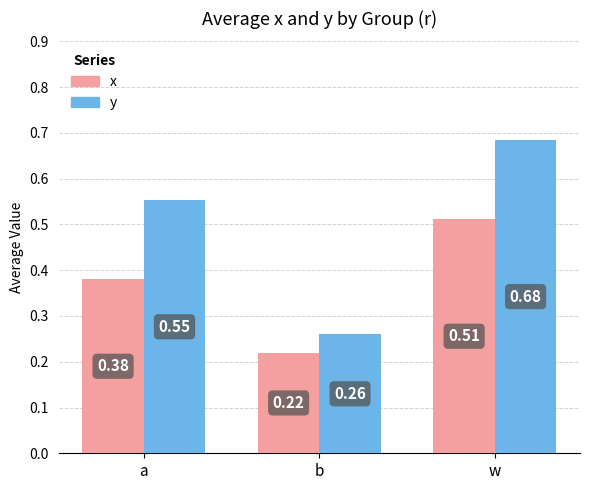

At which label is x closest to 0?

b